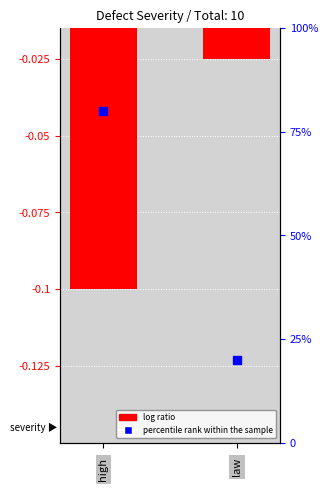

What is the change in value from 0 to 1?

+0.1